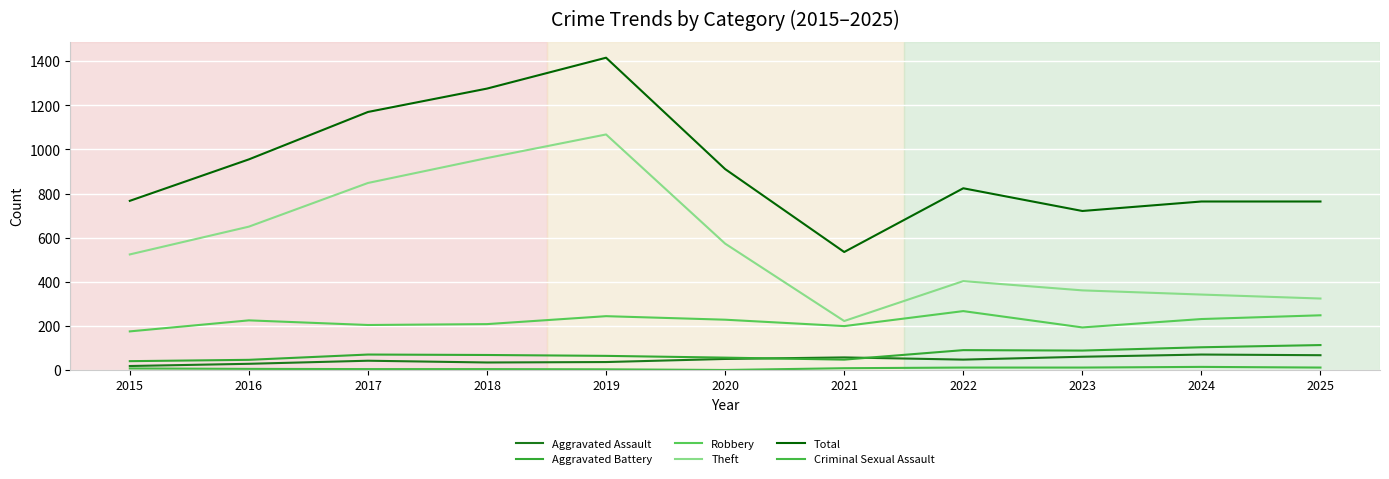

Is this an area chart (filled region under the line)?

No